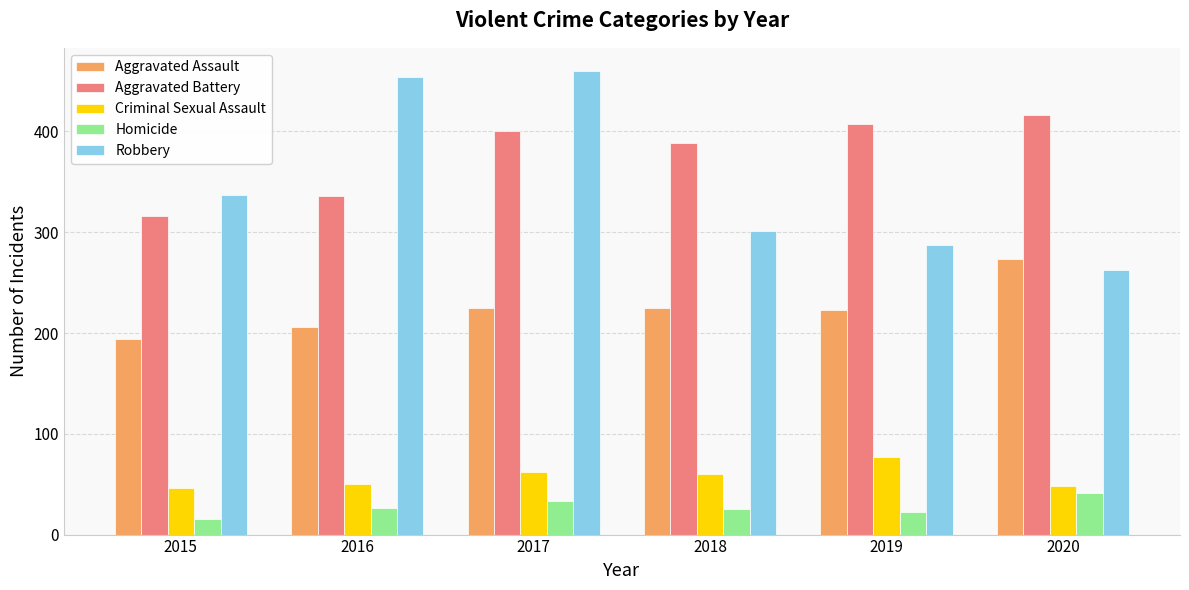

What are all the series names shown in the legend?

Aggravated Assault, Aggravated Battery, Criminal Sexual Assault, Homicide, Robbery